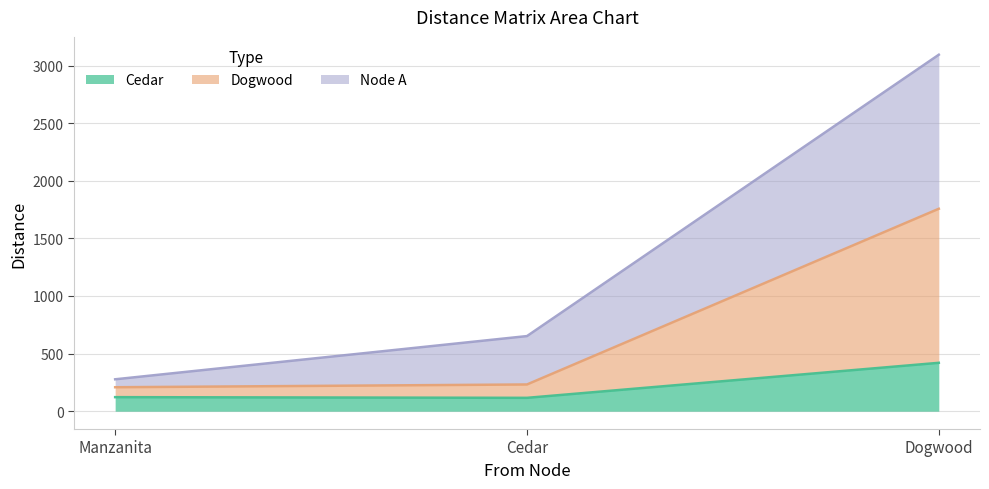

What is the value of the Node A point at the 1st from the left?

277